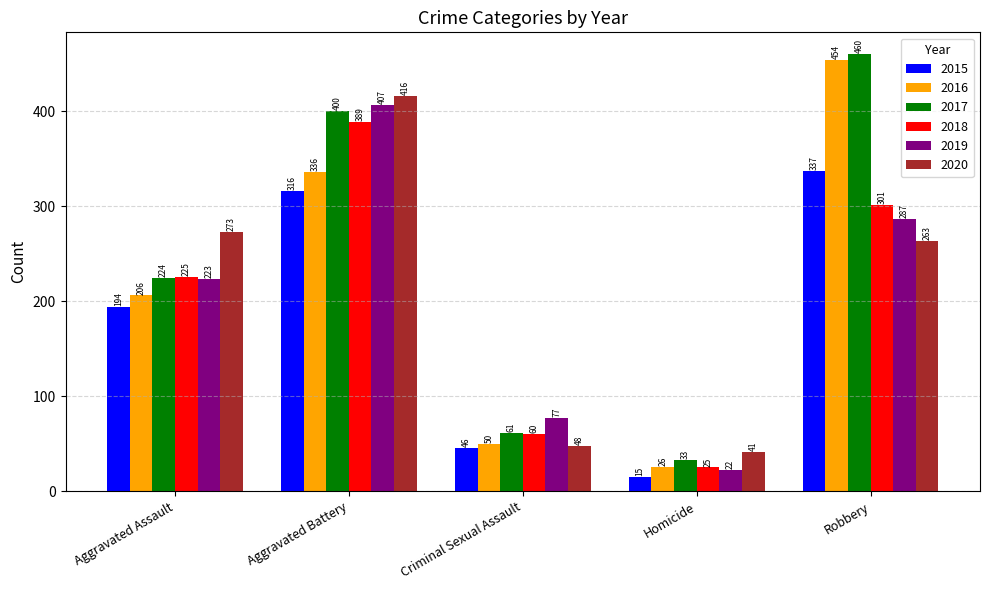

What is the value of the 2020 bar at the 1st from the left?

273